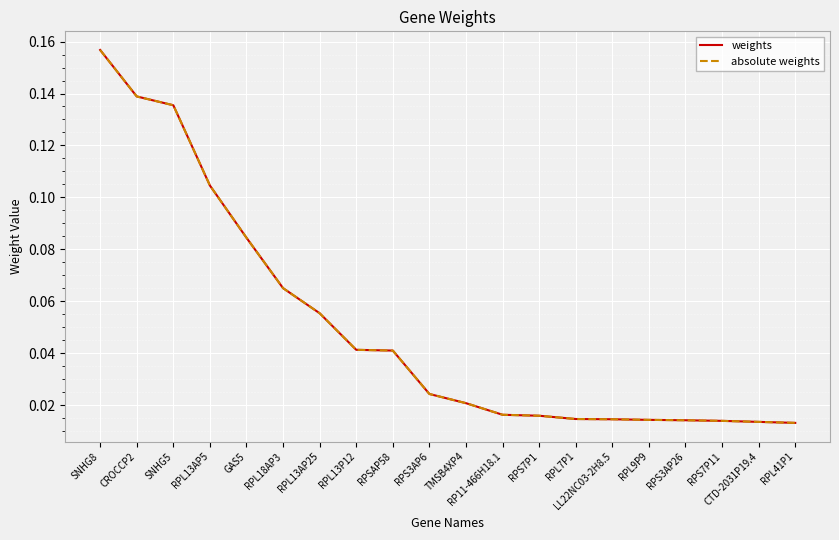

True or false: absolute weights and weights intersect in this chart.

False